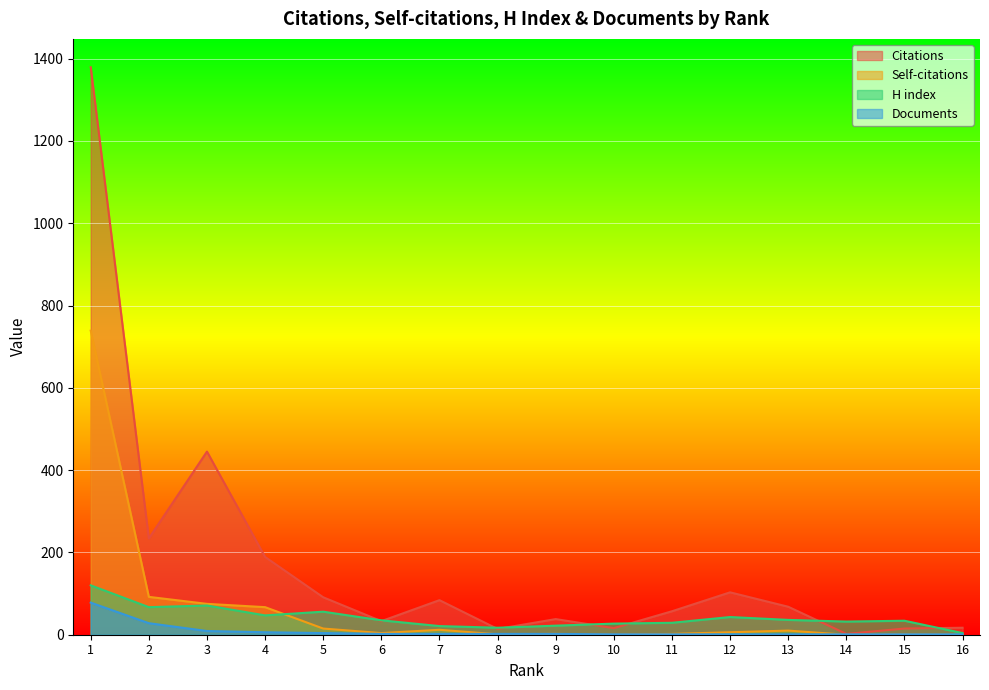

The value of Citations at 3 is 251. True or false?

False